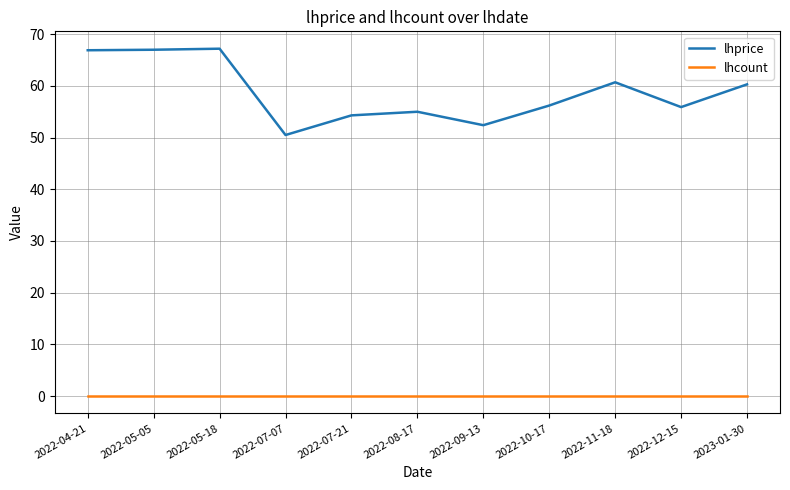

At 2022-05-18, list the series in order from largest to smallest.

lhprice, lhcount